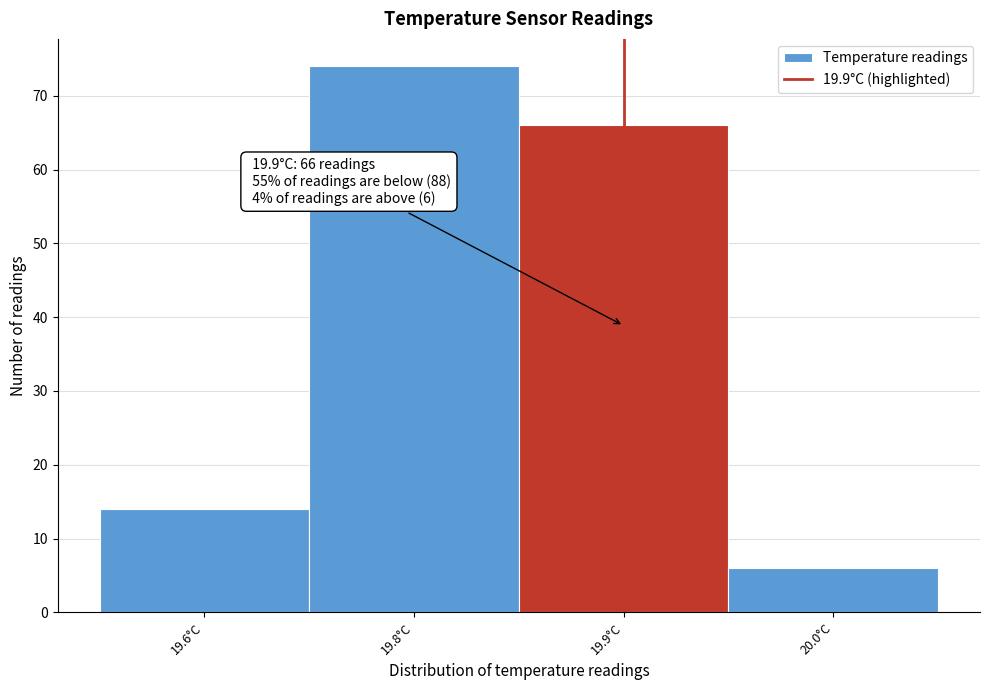

Reading left to right, transcribe all the data shown in this chart.

19.6°C=14	19.8°C=74	19.9°C=66	20.0°C=6